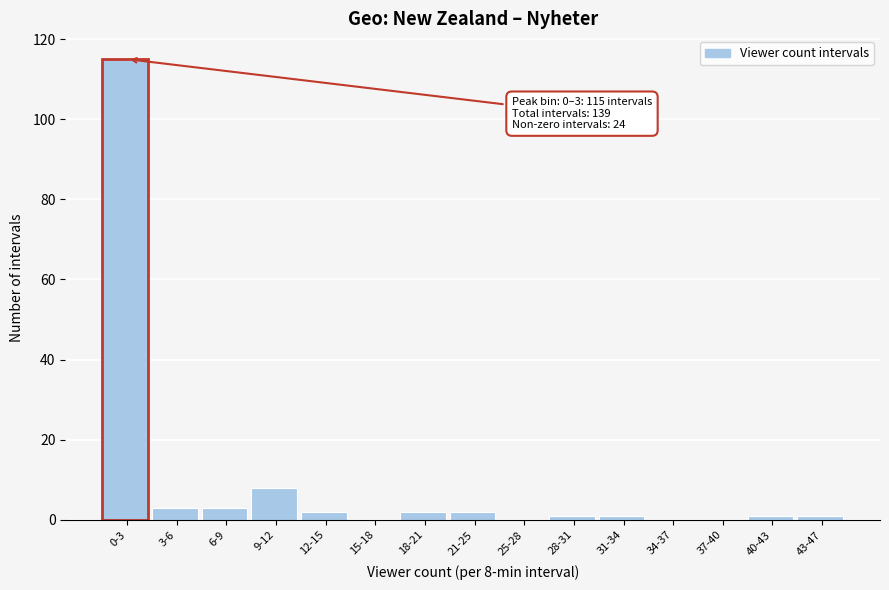

Reading left to right, extract all data points from this chart.

0-3=115	3-6=3	6-9=3	9-12=8	12-15=2	15-18=0	18-21=2	21-25=2	25-28=0	28-31=1	31-34=1	34-37=0	37-40=0	40-43=1	43-47=1